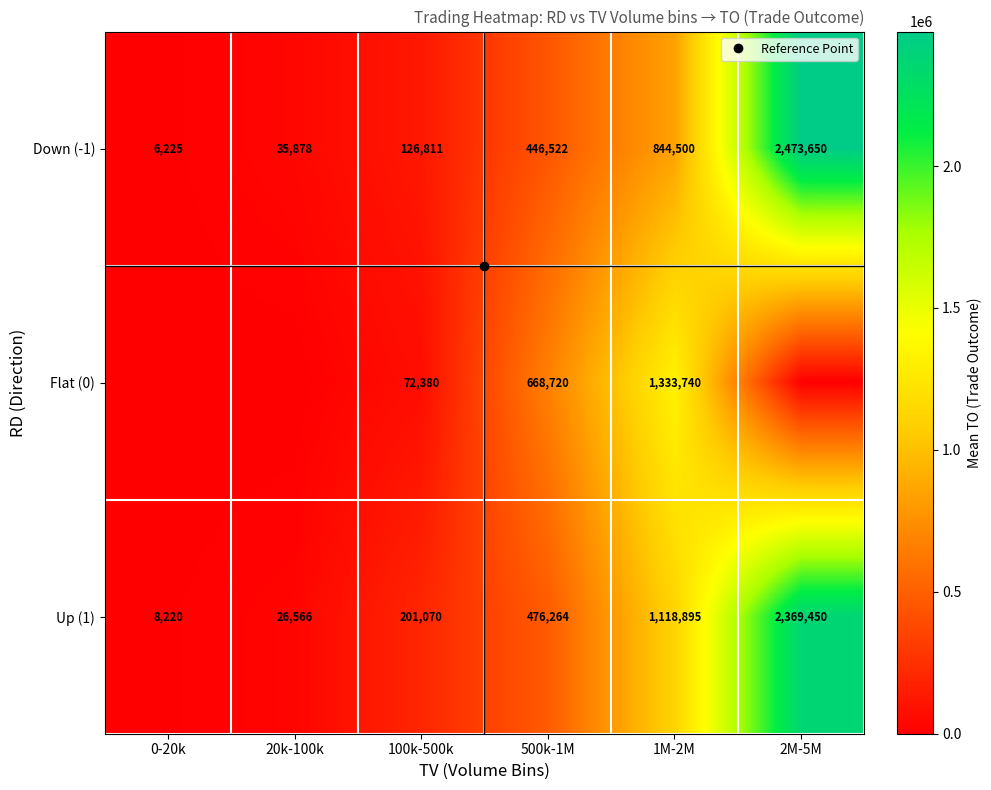

True or false: Up (1) has a value of 282771.5 at 100k-500k.

False